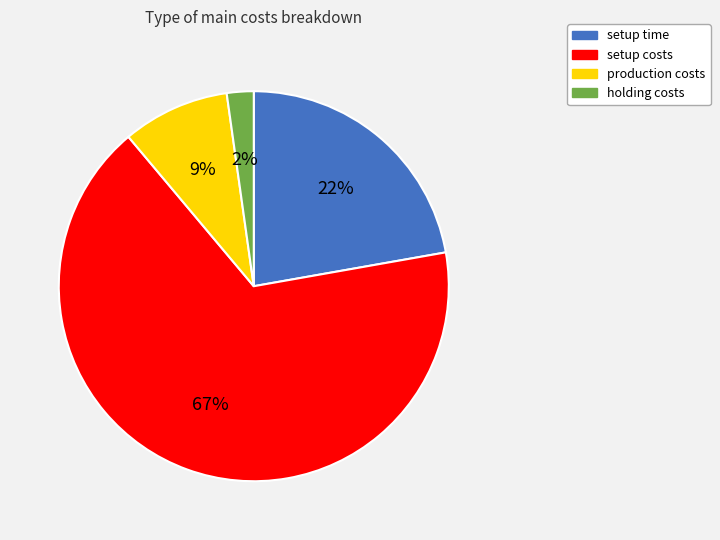

To the nearest percent, what portion does setup costs represent?

67%